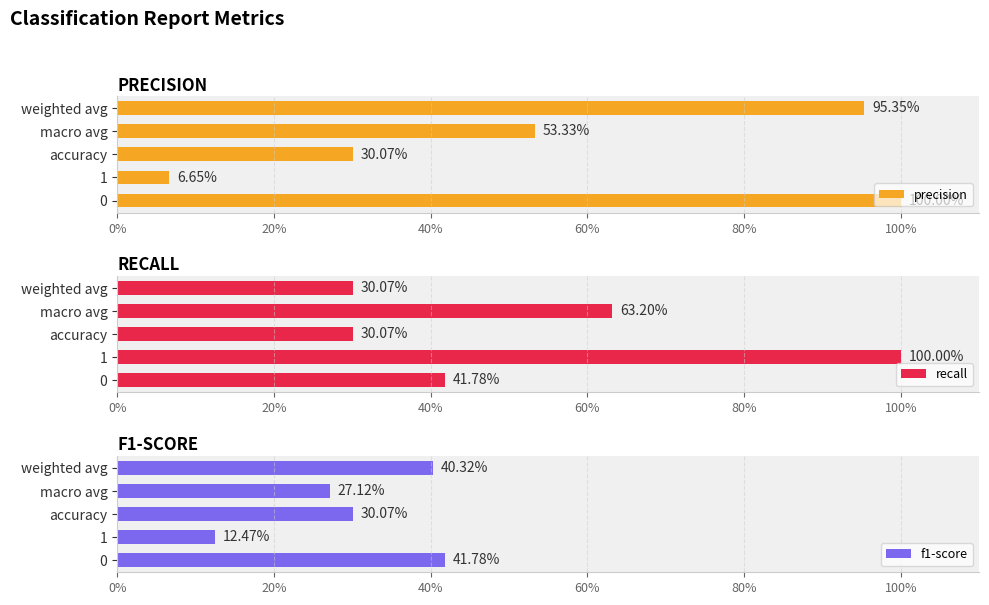

Which series changed the most between 0 and macro avg?

precision